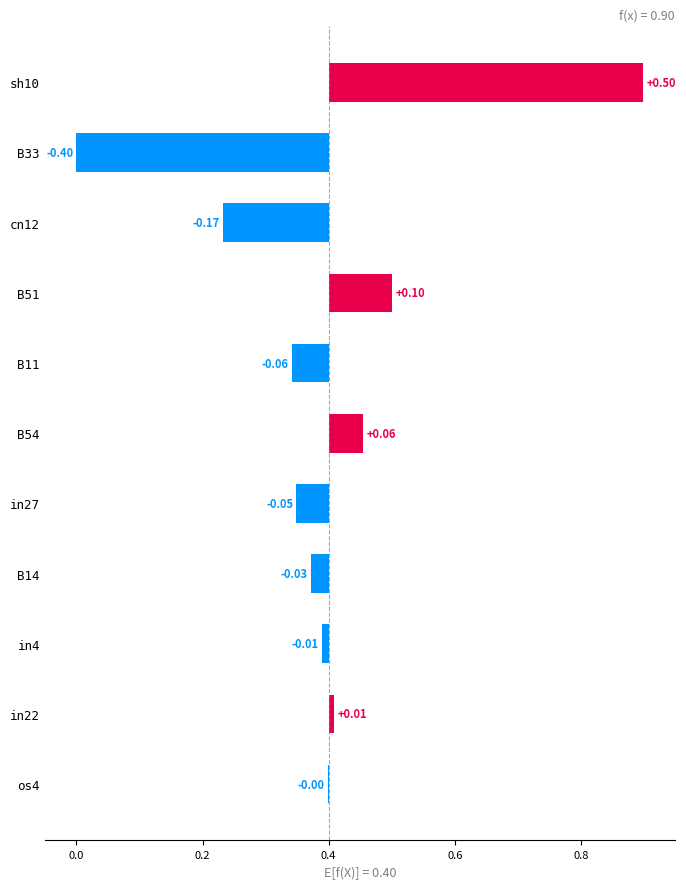

The value at in22 is 0.0. True or false?

False